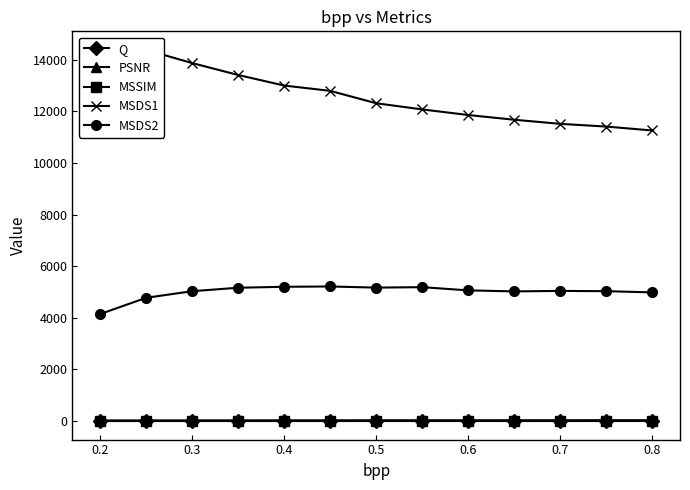

How many interior local peaks does the MSDS1 series have?

1